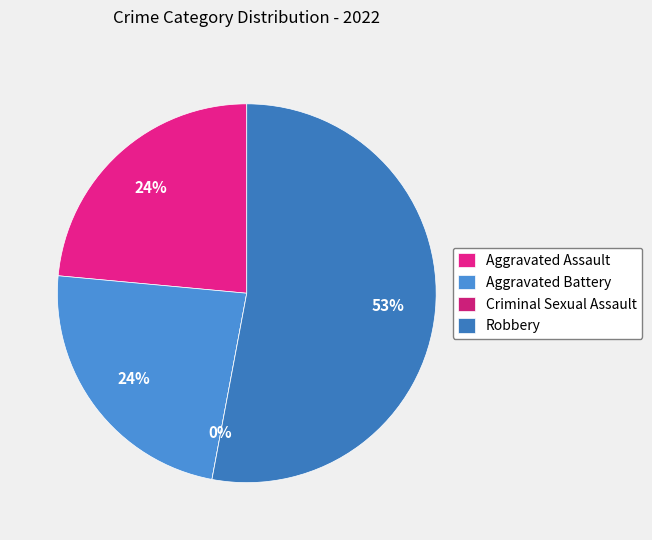

What is the change in value from Aggravated Battery to Criminal Sexual Assault?

-4